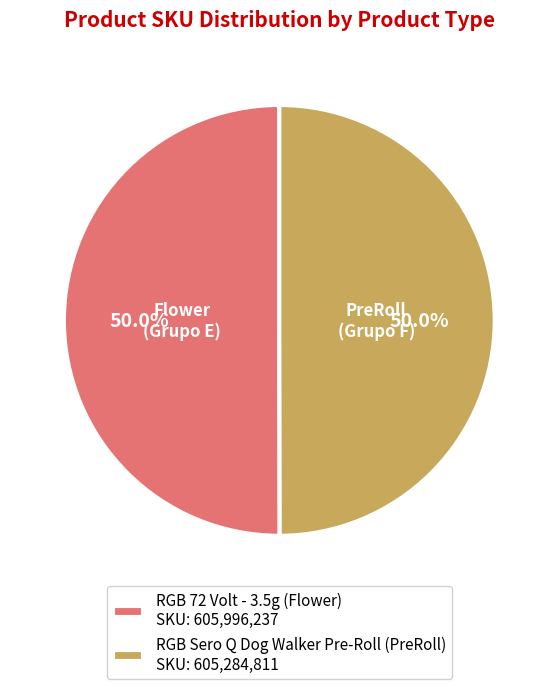

The RGB Sero Q Dog Walker Pre-Roll (PreRoll) slice represents 50% of the pie. True or false?

True